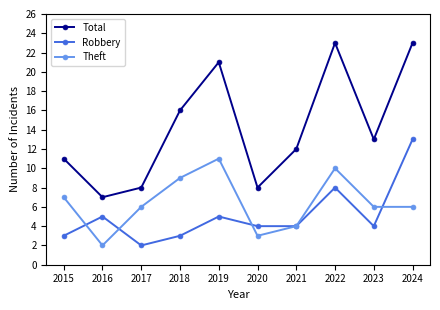

What is the value of the Theft point at the 5th from the left?

11